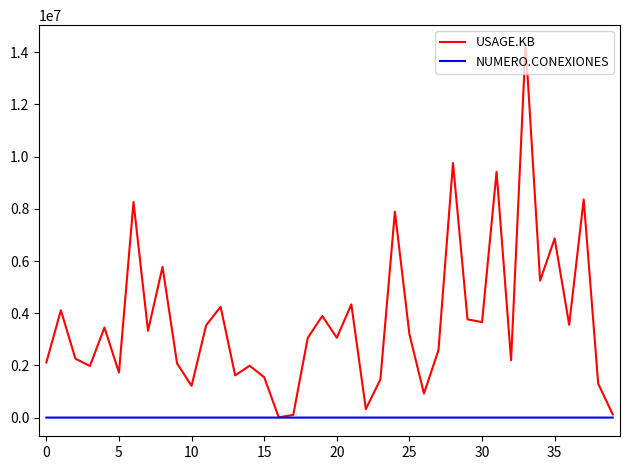

Which series has the largest total across all categories?

USAGE.KB